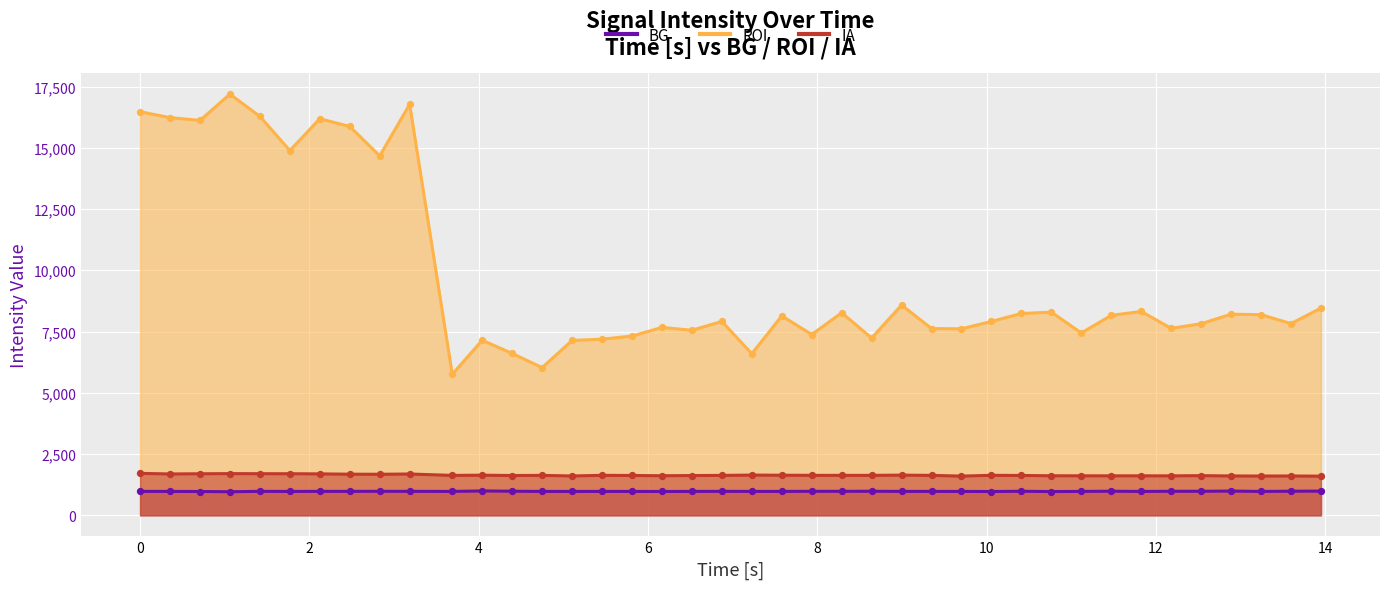

Which series has the largest total across all categories?

ROI